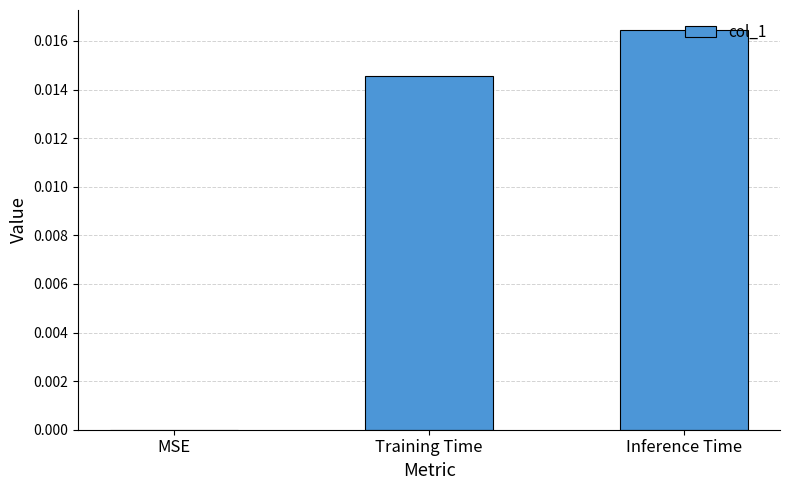

Which label corresponds to the largest value in the chart?

Inference Time